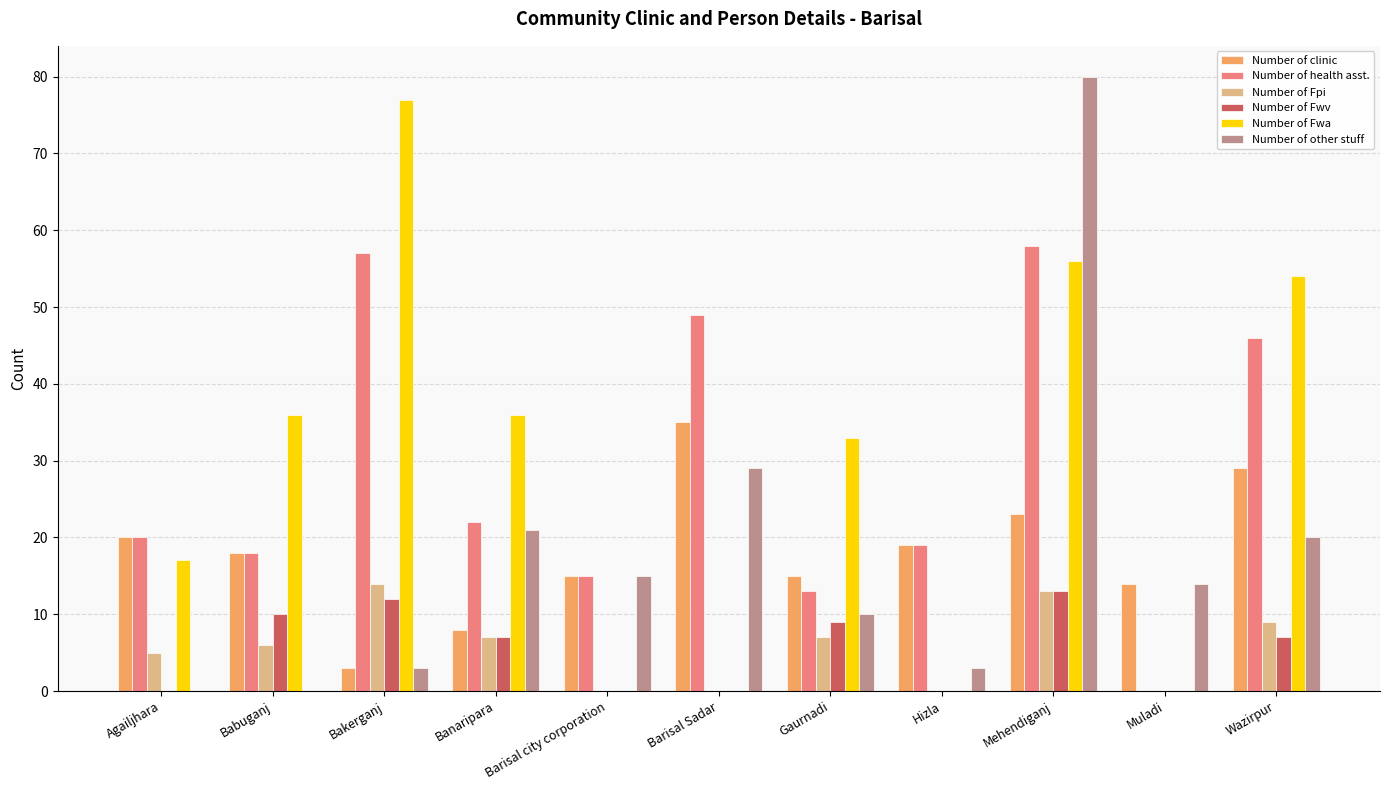

What is the sum of the Number of Fpi values at Bakerganj and Gaurnadi?

21